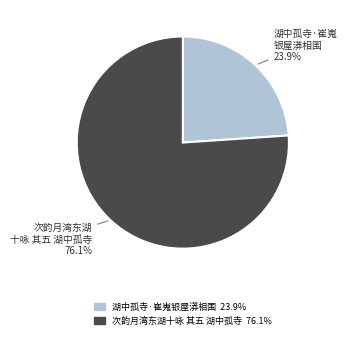

Is it true that 次韵月湾东湖十咏 其五 湖中孤寺 is 76% of the pie?

True